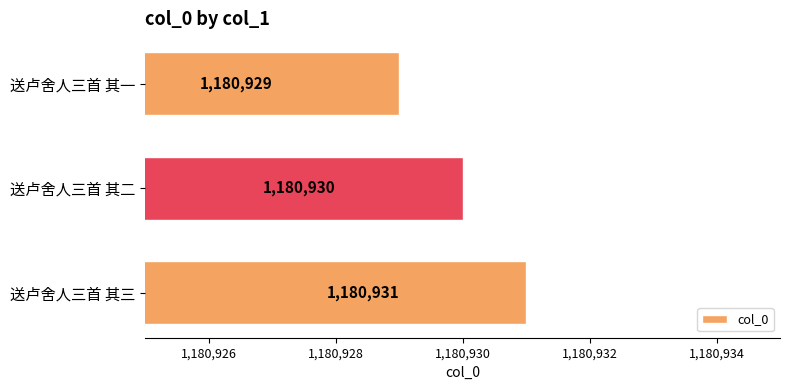

Rank the categories by value from lowest to highest.

送卢舍人三首 其一, 送卢舍人三首 其二, 送卢舍人三首 其三